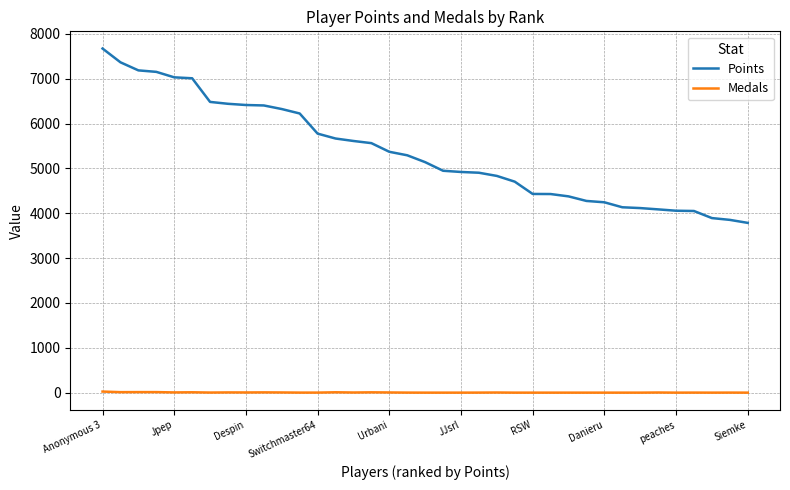

What is the maximum value for Points?

7672